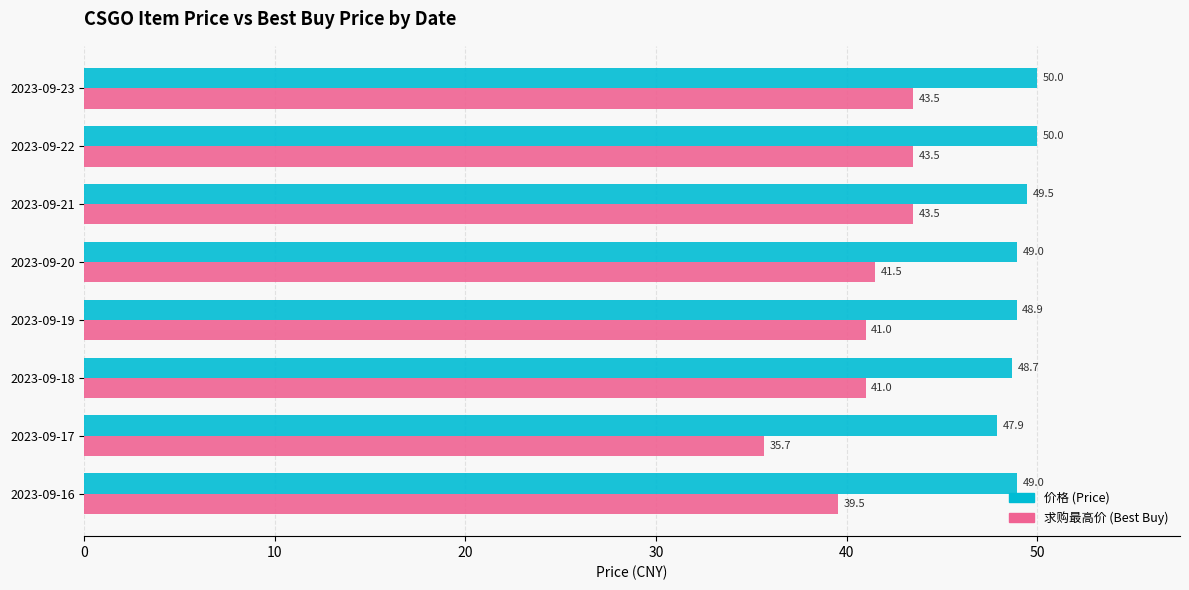

Is it true that 价格 (Price) equals 49.0 at 2023-09-16?

True